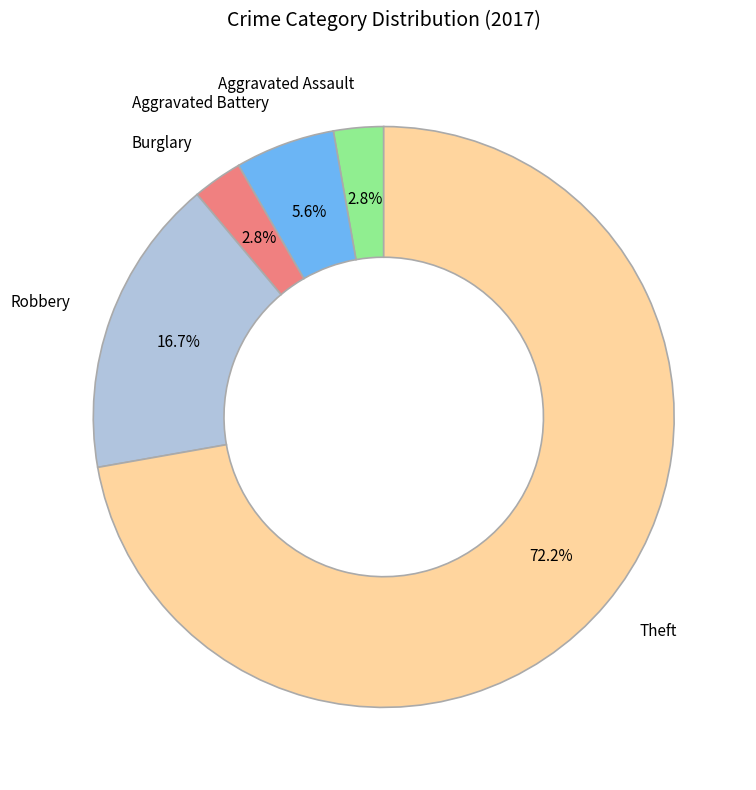

What percentage is NOT represented by Aggravated Assault?

97.2%